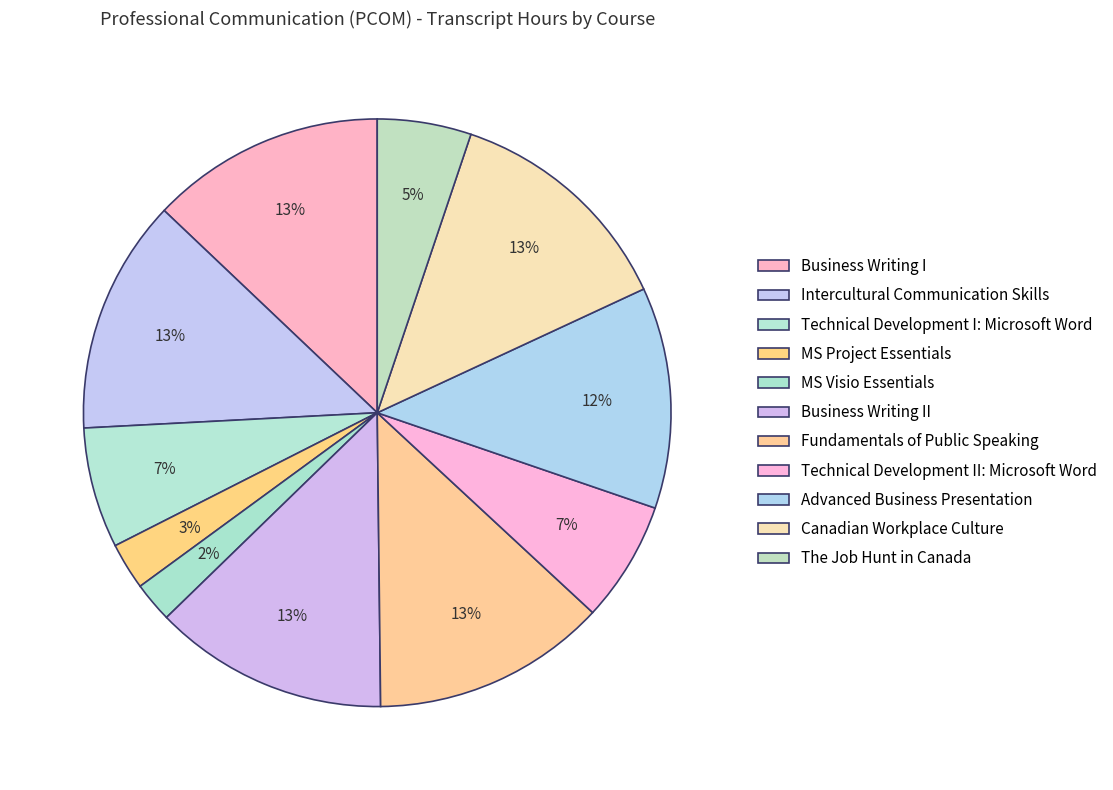

Is it true that Canadian Workplace Culture is 1% of the pie?

False